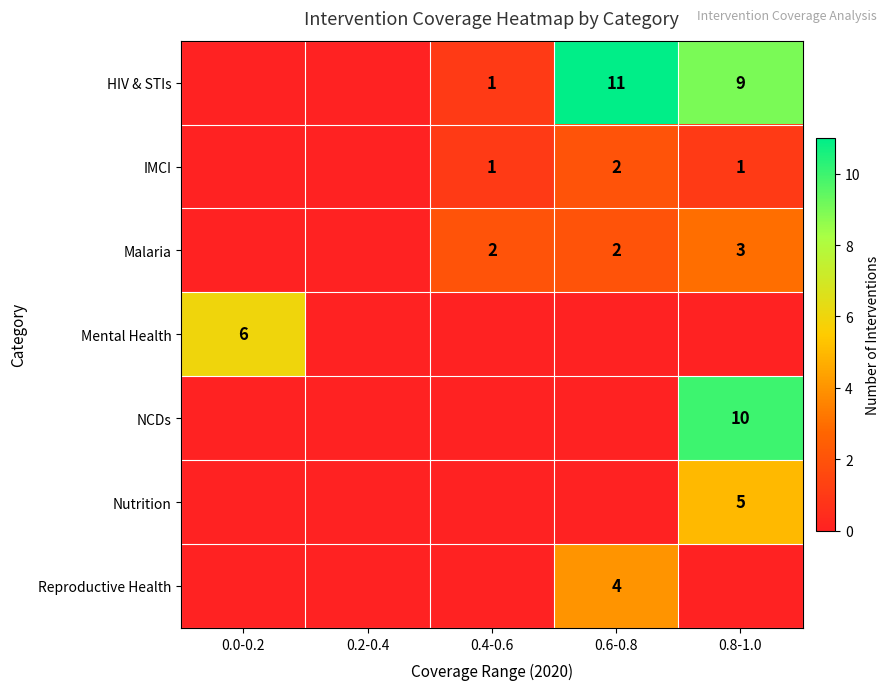

True or false: IMCI has a value of 0 at 0.4-0.6.

False